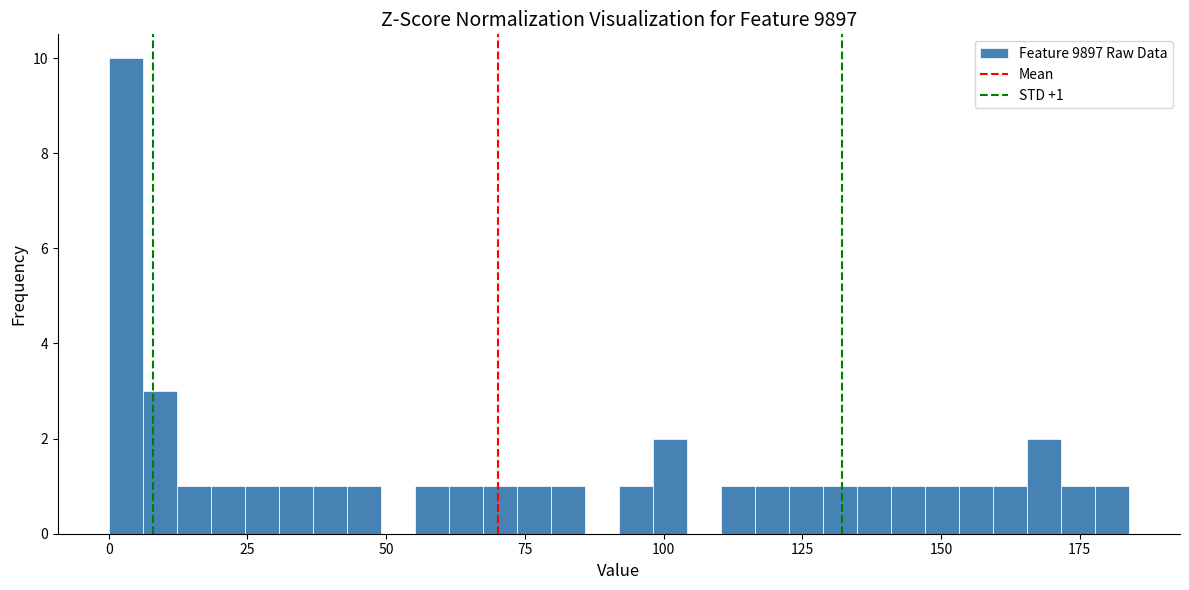

Read against the x-axis, roughly where is the centre of the tallest bar?

5